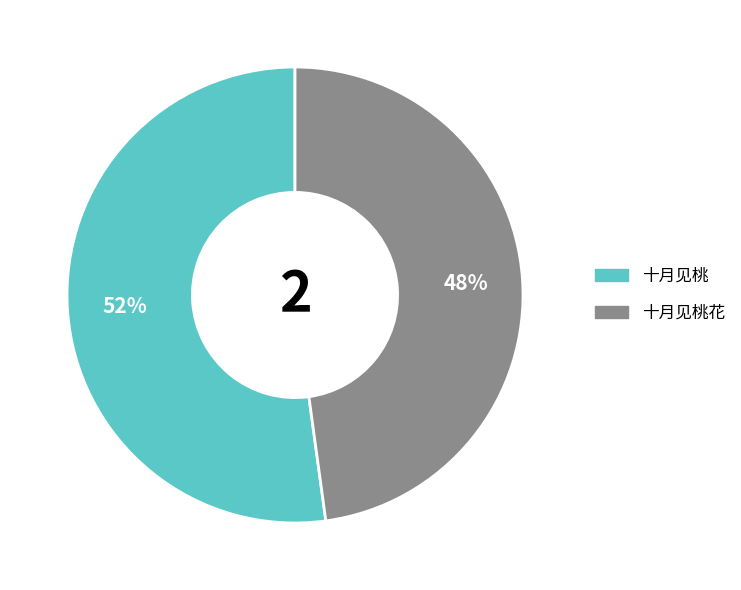

How many segments does this pie chart have?

2